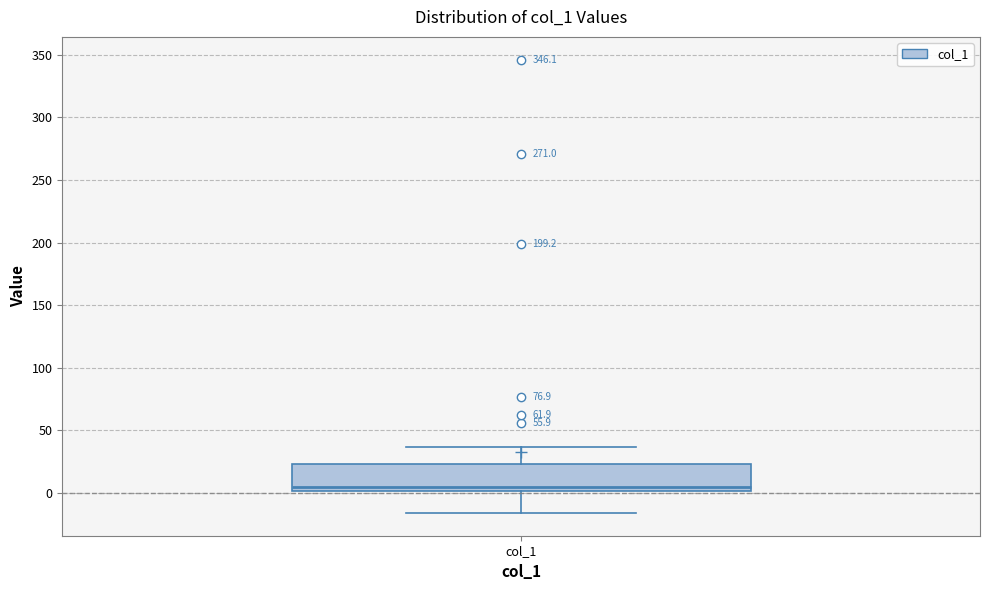

Read this box plot against the y-axis: the position of the median line, the range covered by the box, and the ends of both whiskers. The values are not printed on the chart, so give them approximately, as read against the axis.

median 5, box 0 to 25, whiskers -15 to 35